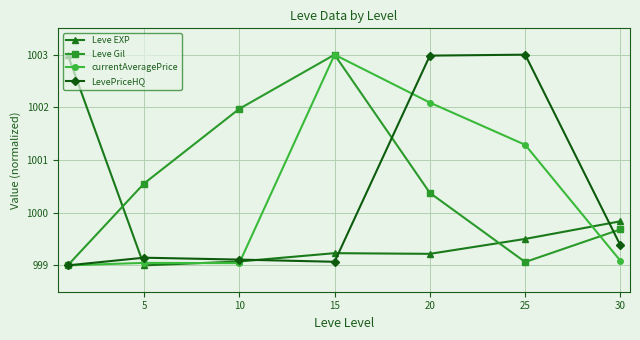

True or false: Leve EXP has more than 1 interior local peaks.

False